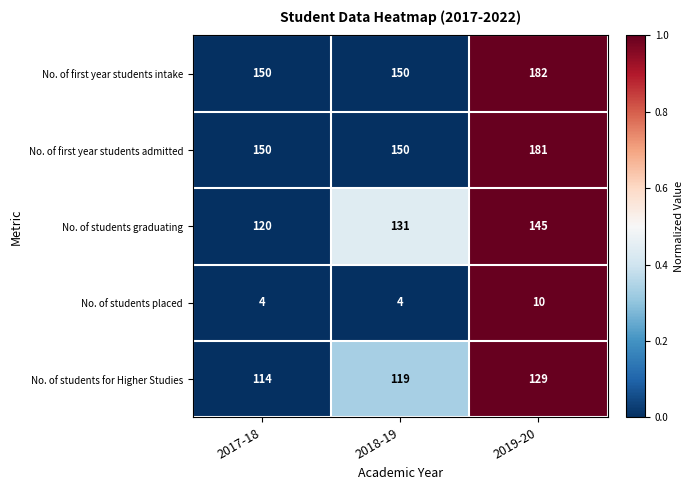

The No. of first year students admitted series shows 181 at 2019-20. True or false?

True